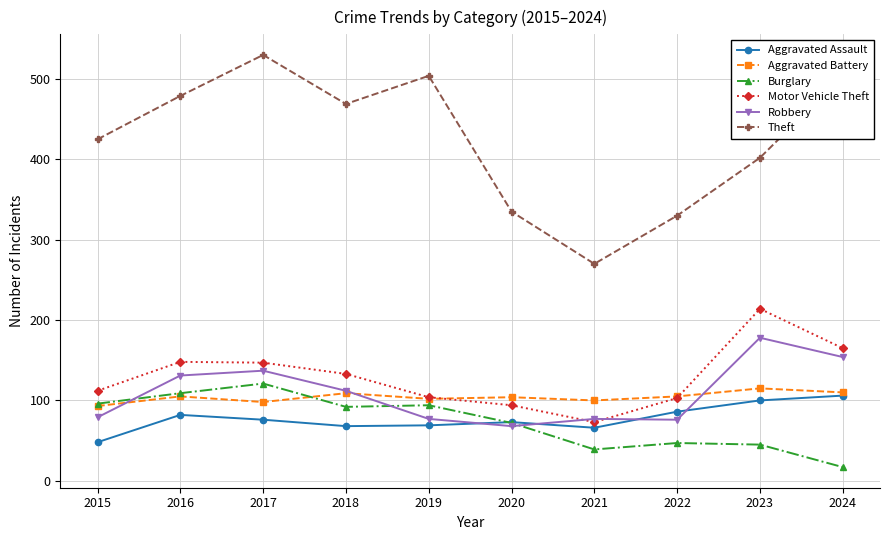

The value of Aggravated Assault at 2022 is 116. True or false?

False